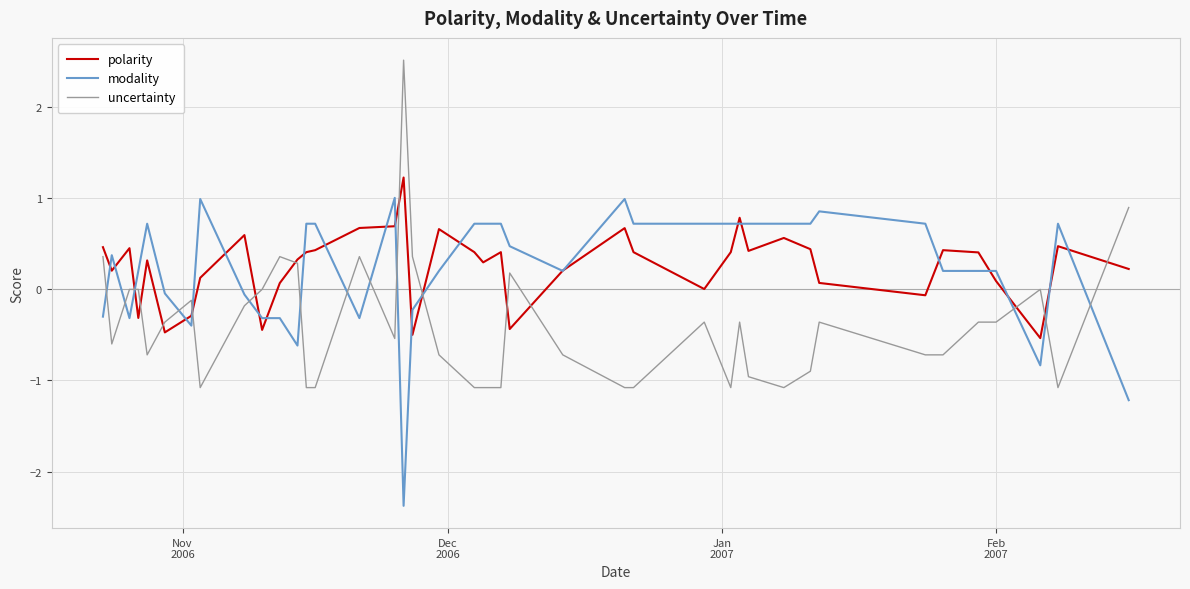

What is the lowest value of the modality series?

-2.4